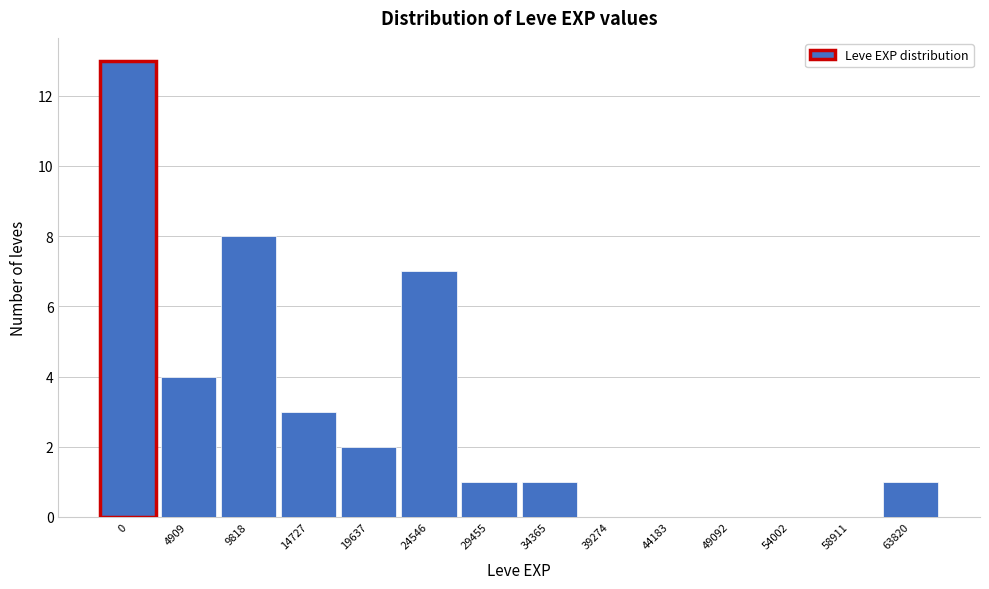

At which label is the value closest to 6?

24546